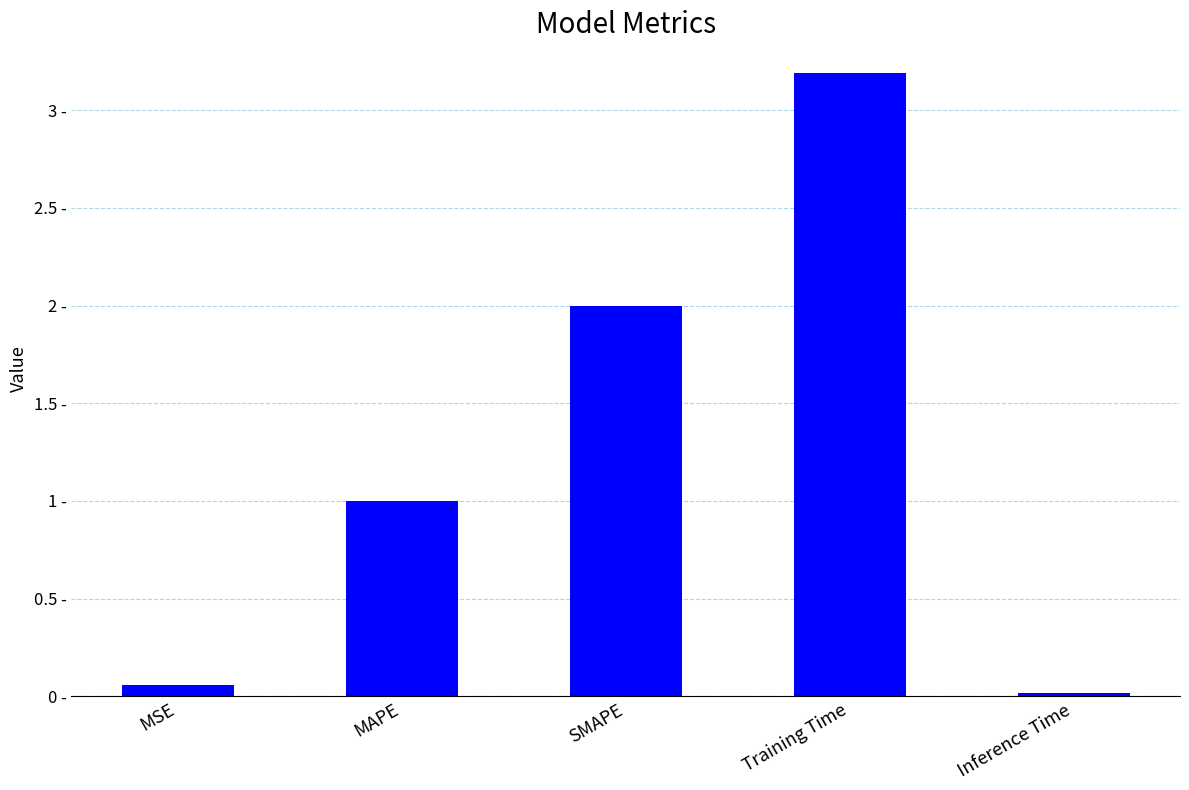

The chart shows a value of 1.2 at SMAPE. True or false?

False